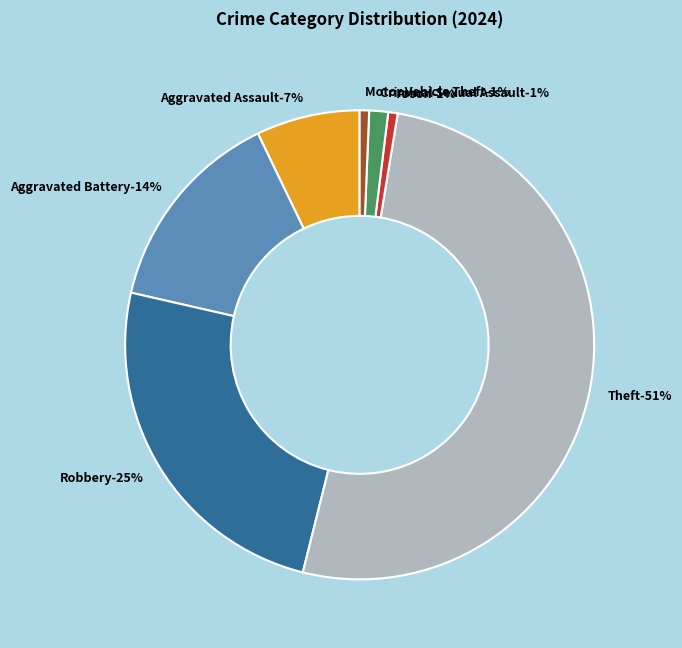

What portion of the pie excludes Criminal Sexual Assault?

98.7%